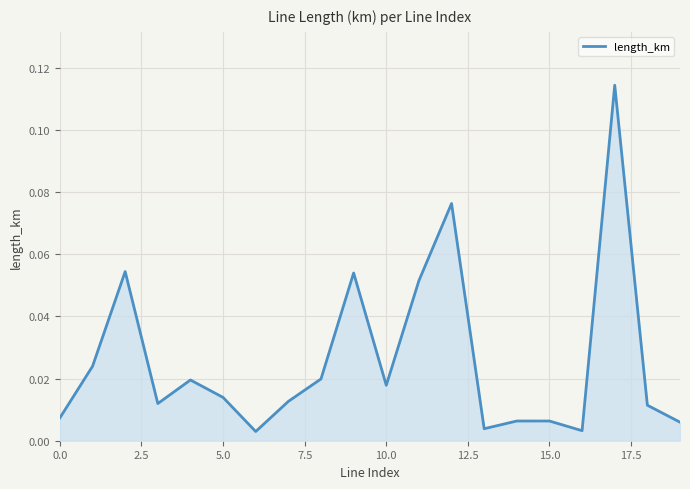

What is the difference between the second highest and minimum values?

0.1